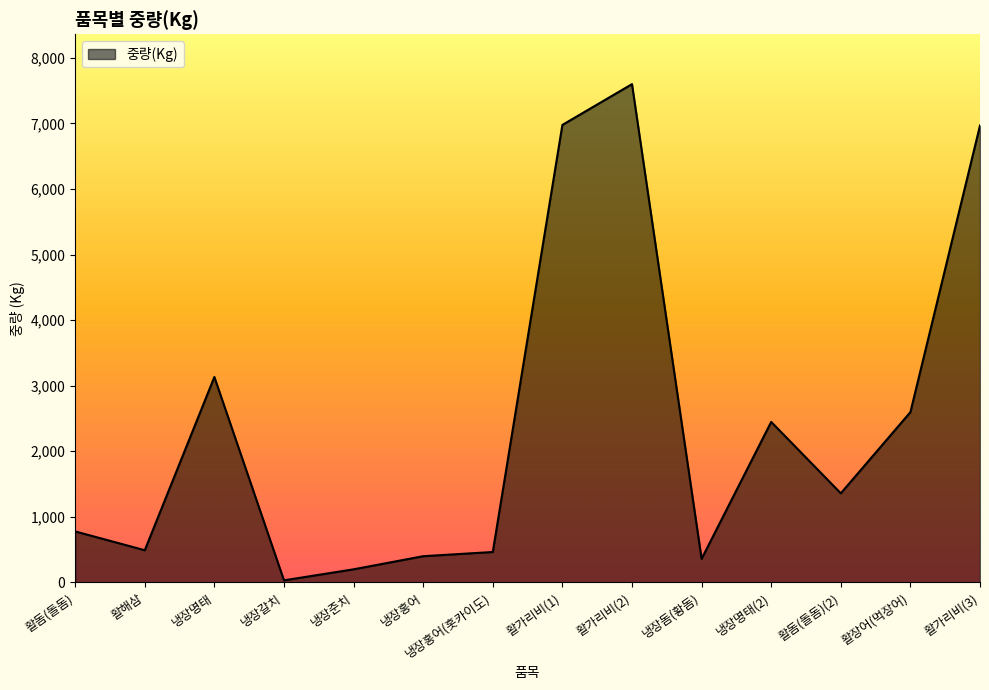

The chart shows a value of 2597 at 활장어(먹장어). True or false?

True